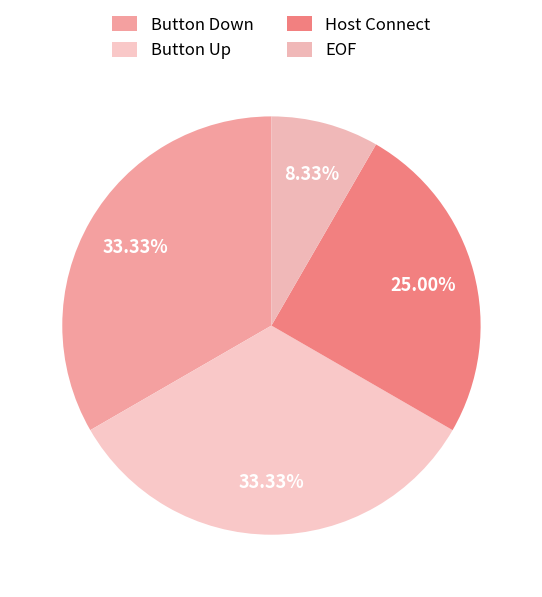

To the nearest percent, what portion does EOF represent?

8%